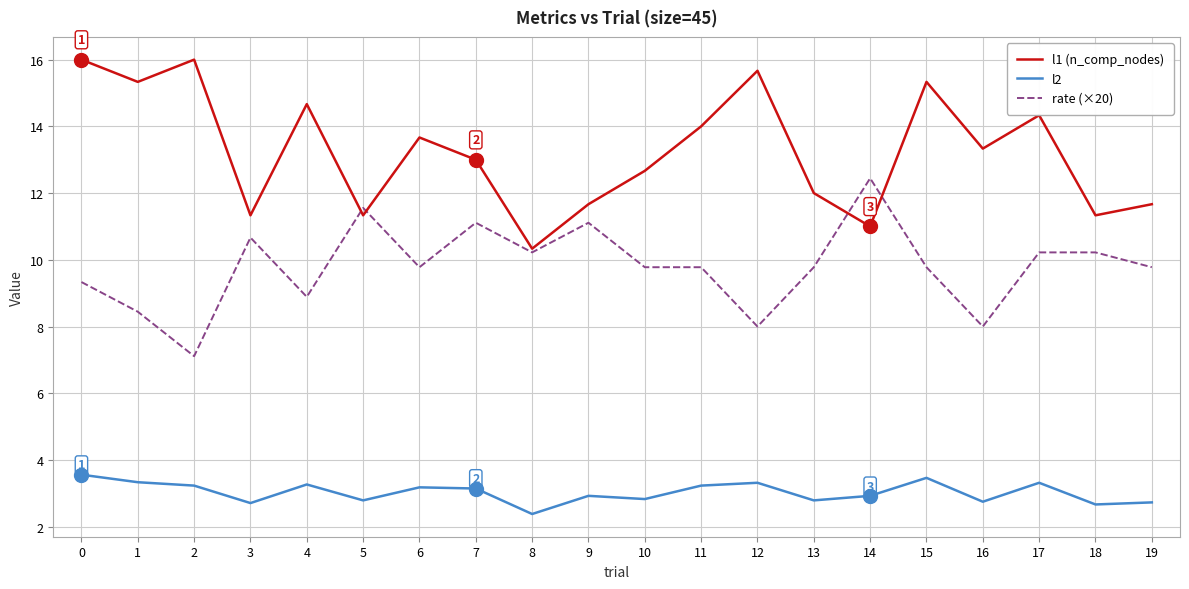

What is the average value of the l1 (n_comp_nodes) series?

13.2